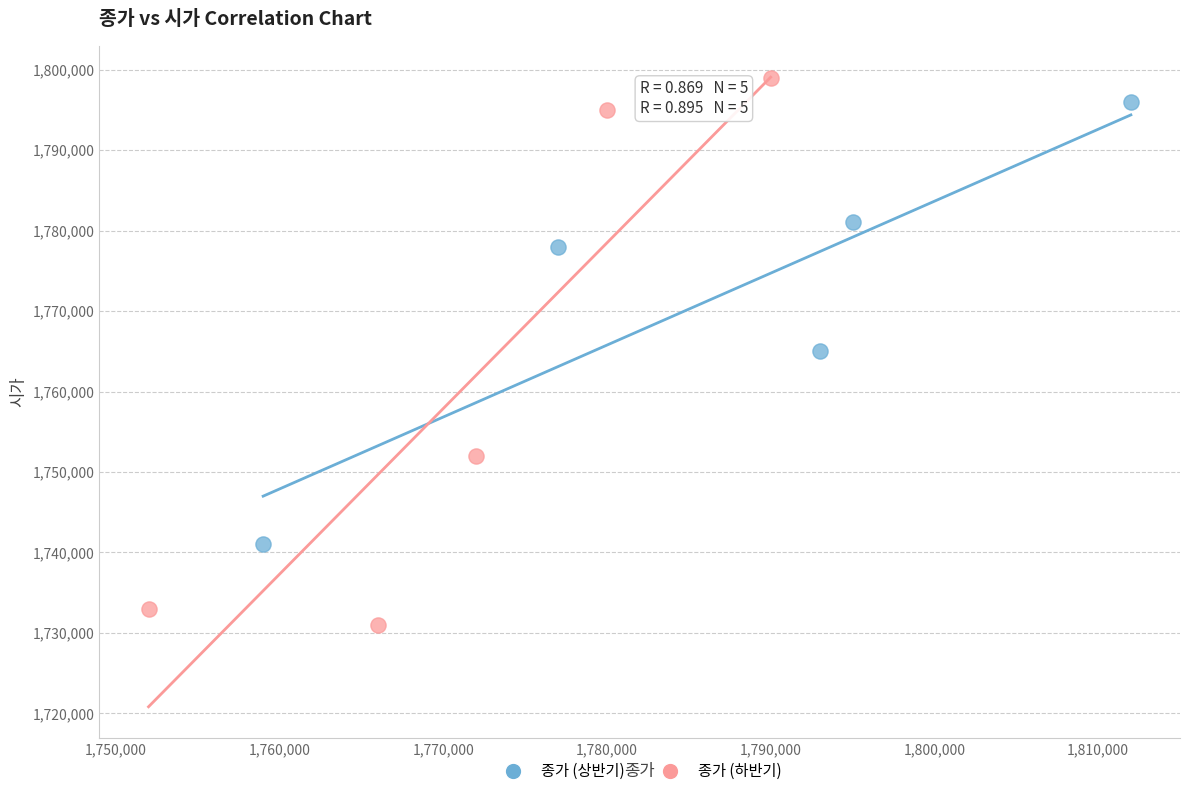

Which series has the largest Y range (max minus min)?

종가 (하반기)